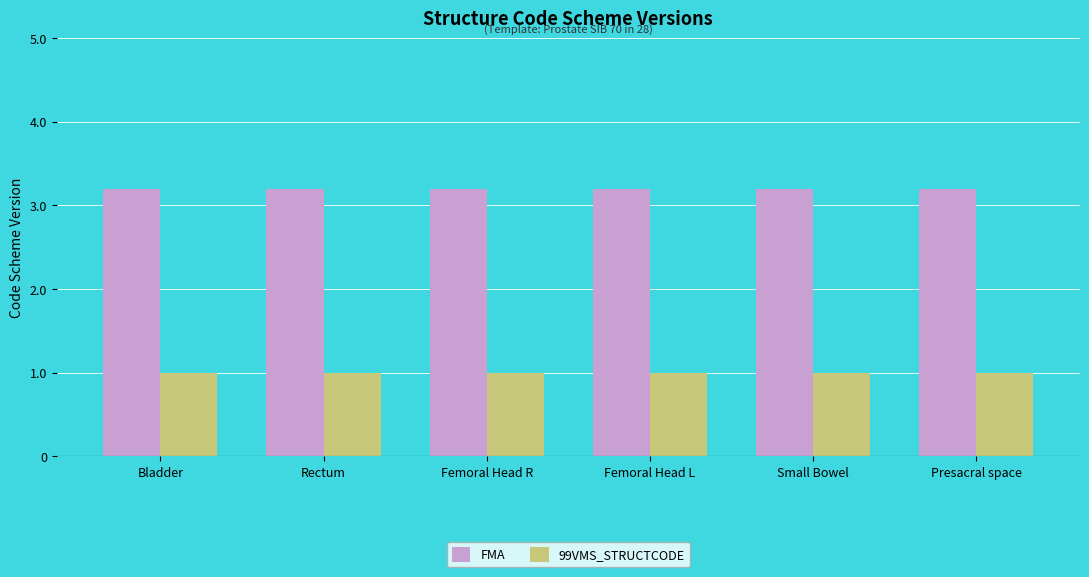

The value of FMA at Rectum is 5.6. True or false?

False